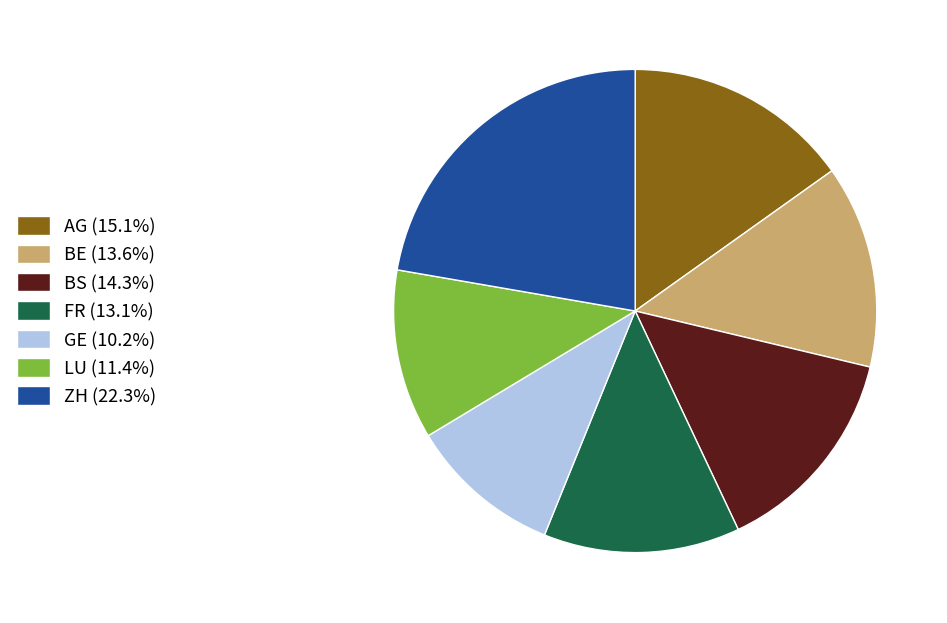

Approximately how many times larger is the value at BS (14.3%) compared to LU (11.4%)?

1.3